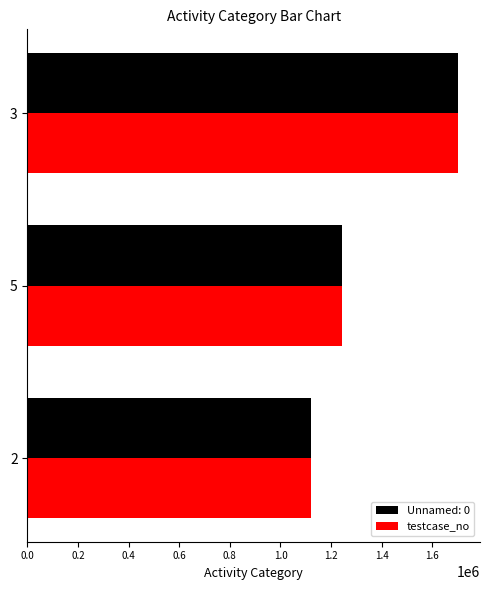

The value of testcase_no at 2 is 1121439. True or false?

True